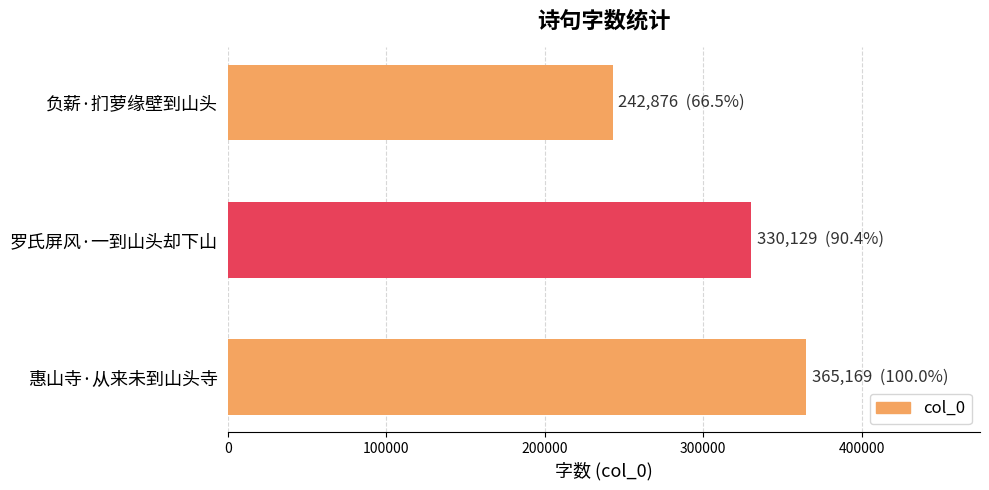

List the labels in order of value, smallest first.

负薪·扪萝缘壁到山头, 罗氏屏风·一到山头却下山, 惠山寺·从来未到山头寺